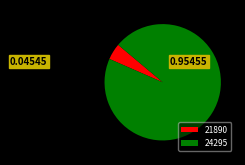

What is the smallest slice in the pie chart?

21890